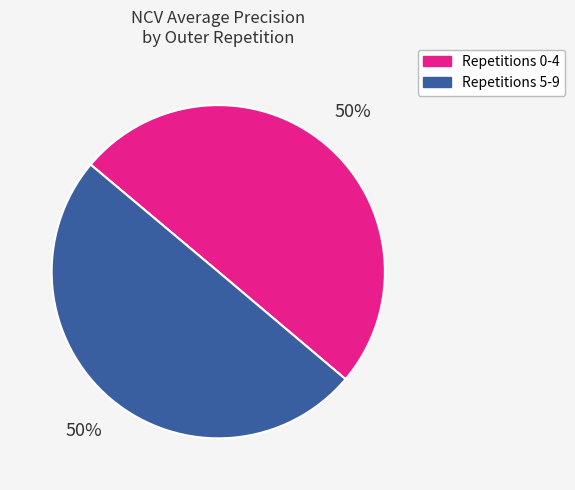

To the nearest percent, what is the average slice percentage?

50%